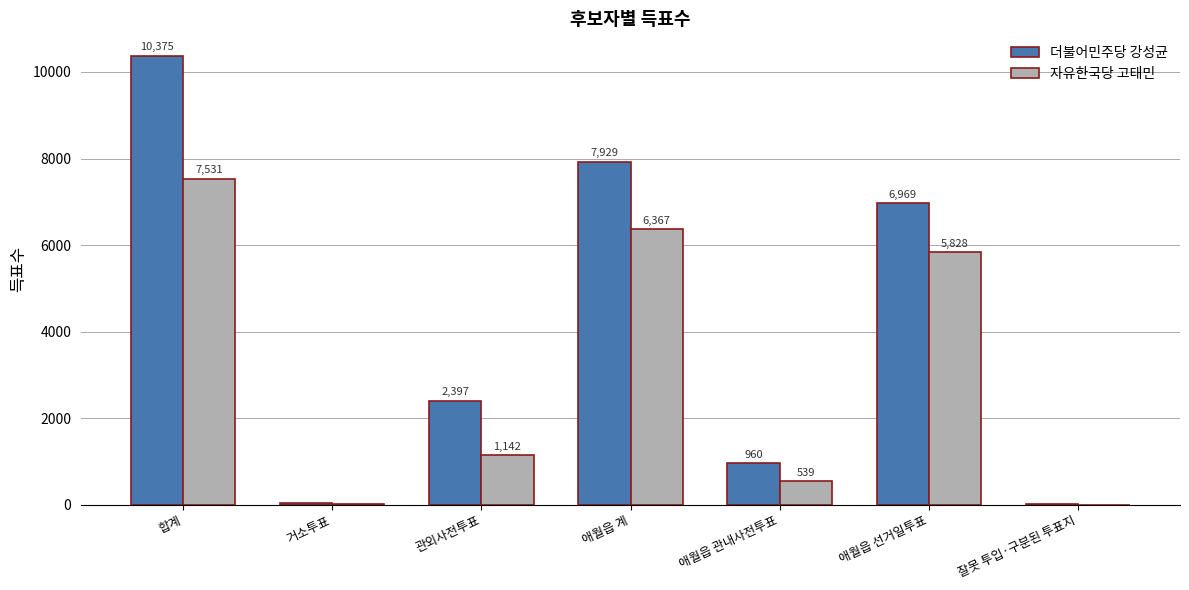

The value of 자유한국당 고태민 at 잘못 투입·구분된 투표지 is 2. True or false?

True